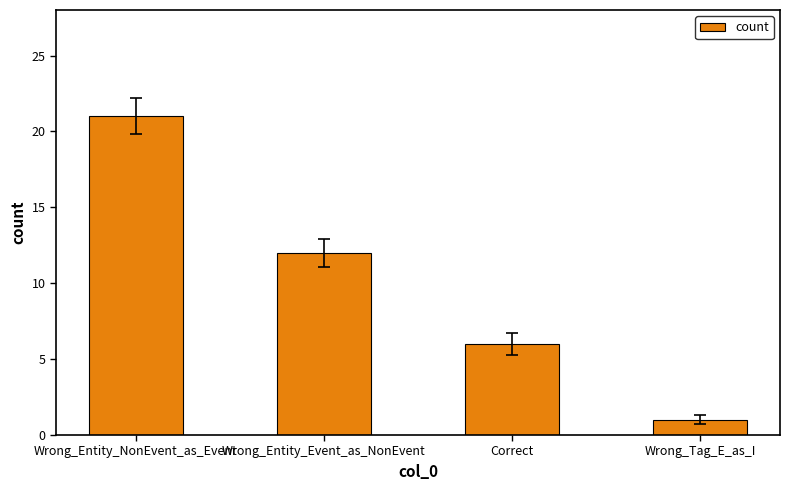

Reading left to right, extract all data points from this chart.

21	12	6	1